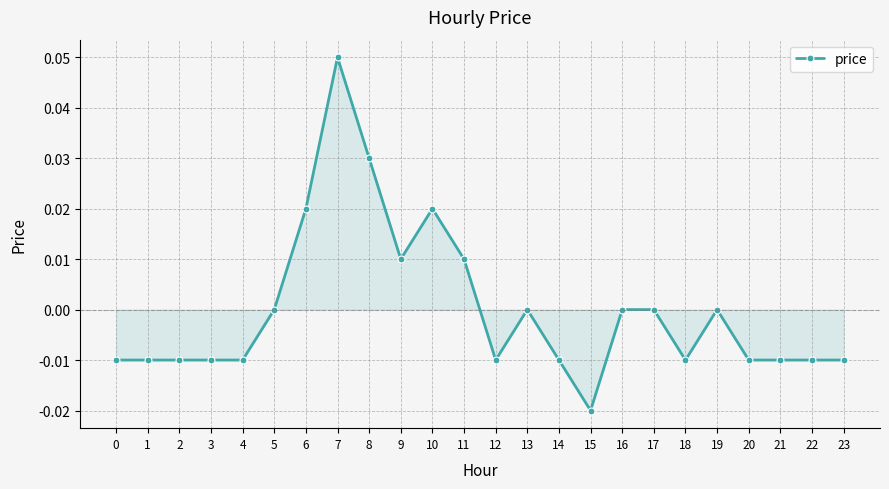

At which category does the chart reach its minimum across all series?

15